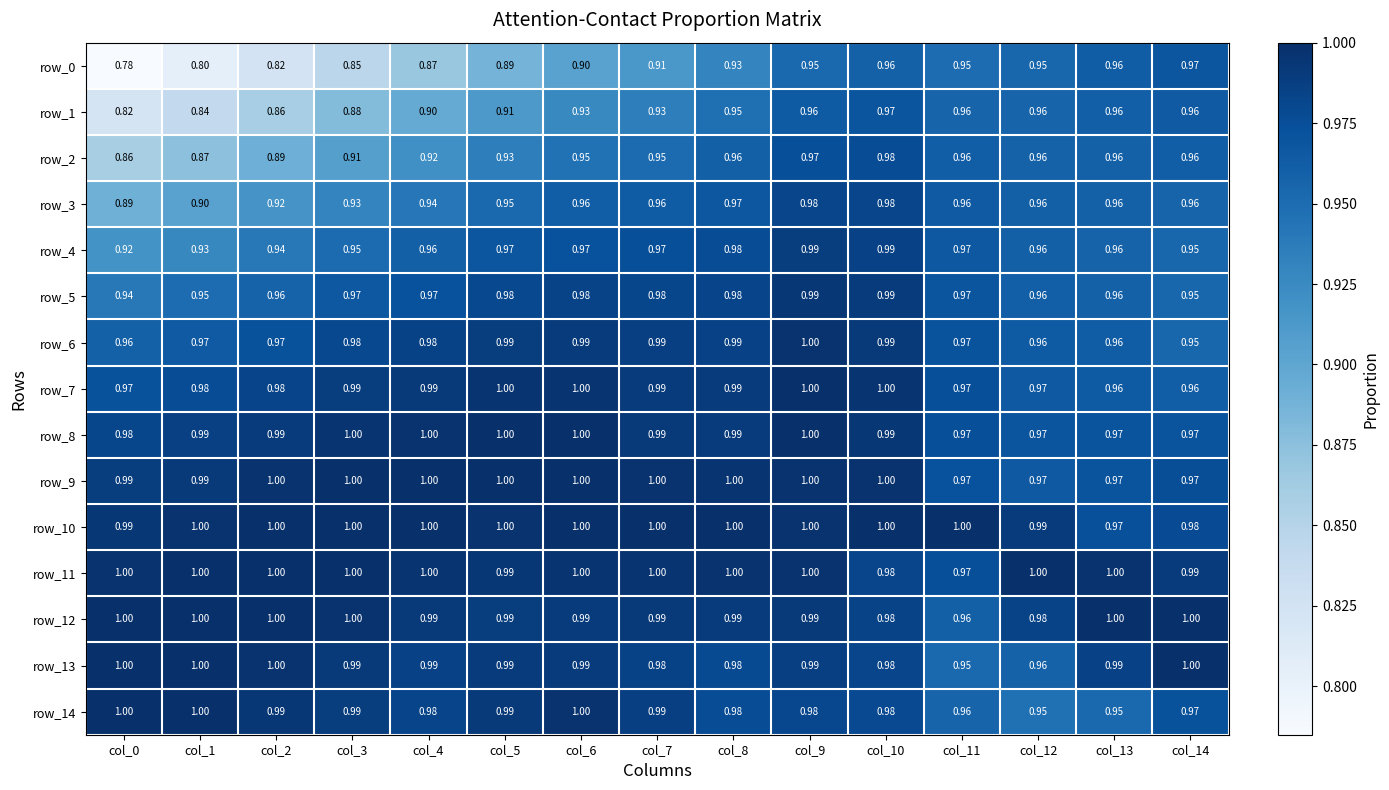

How many row_7 values are between 0 and 1?

15